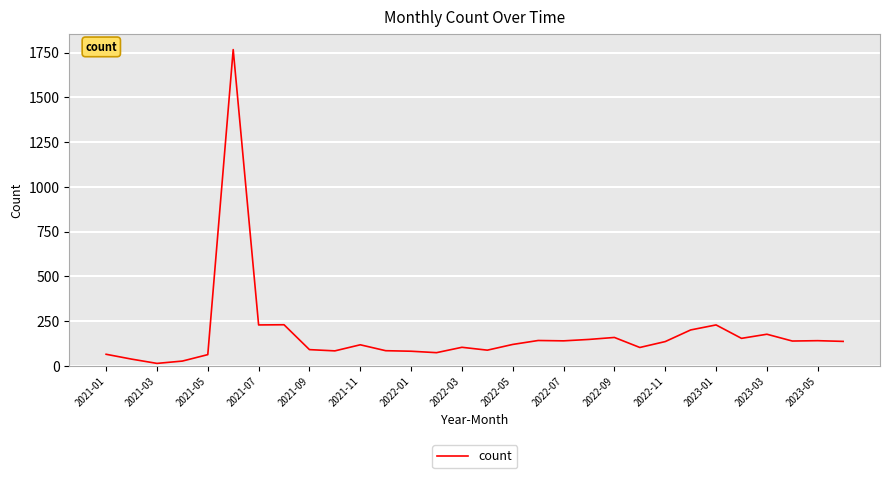

What is the difference between the maximum and minimum values?

1754